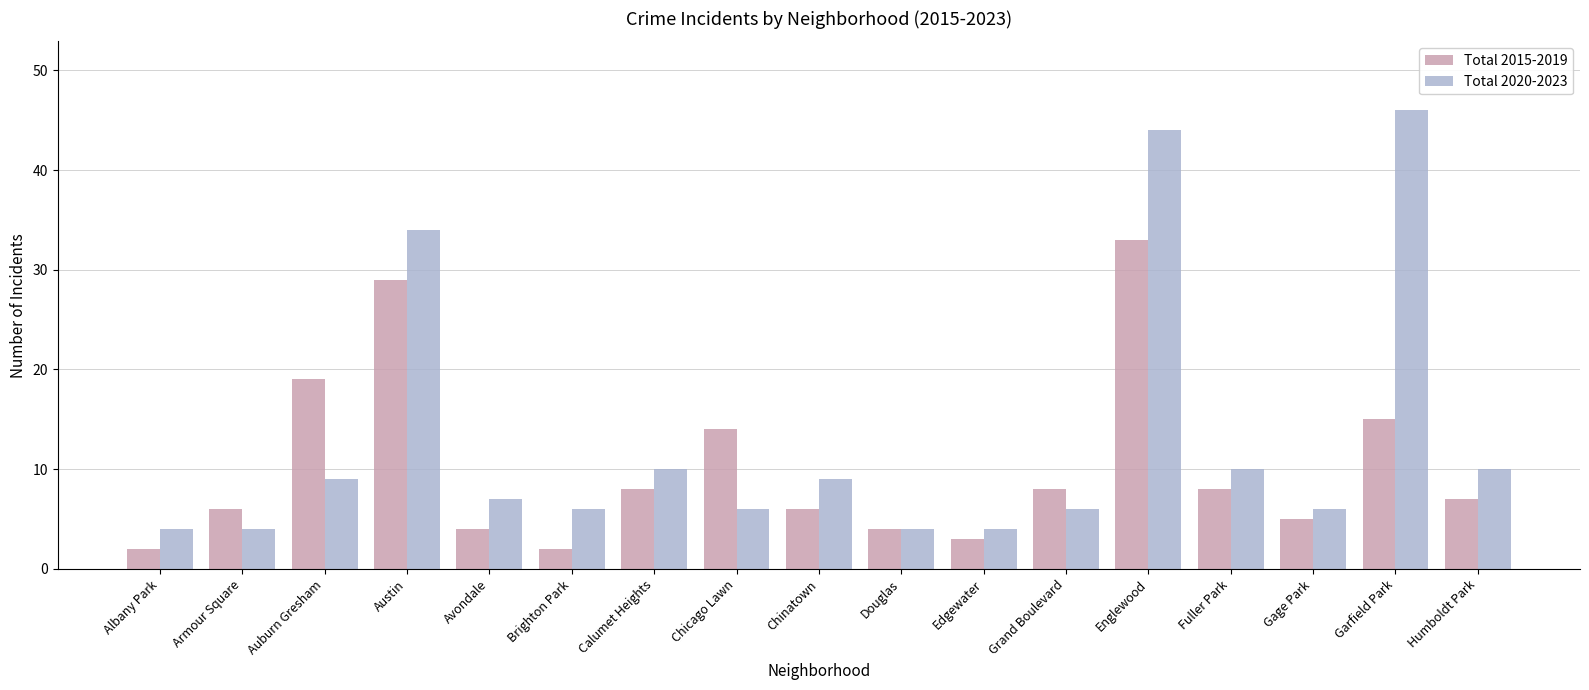

True or false: Total 2015-2019 has a value of 4 at Douglas.

True